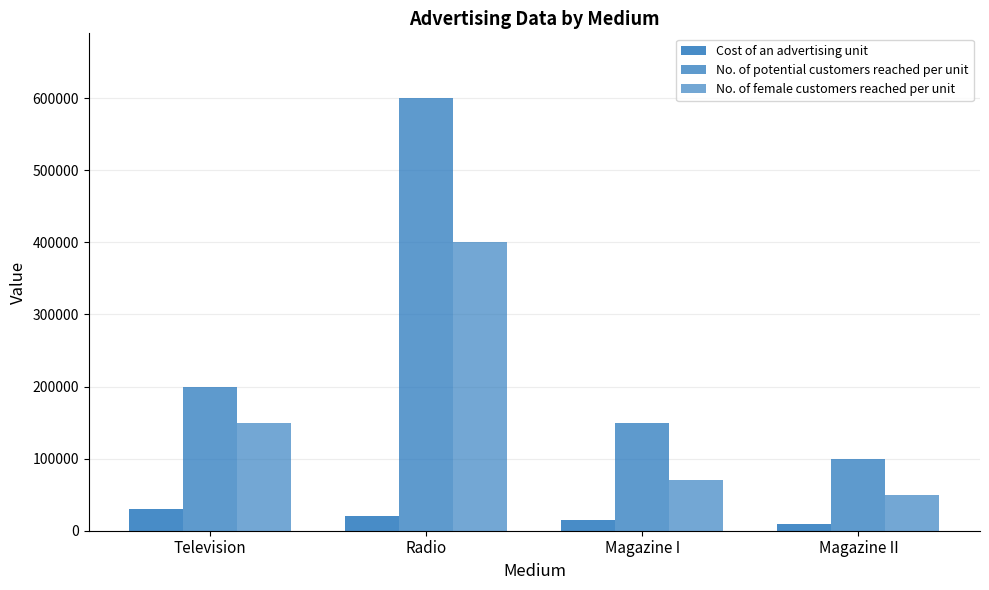

True or false: No. of female customers reached per unit has a value of 70000 at Magazine I.

True